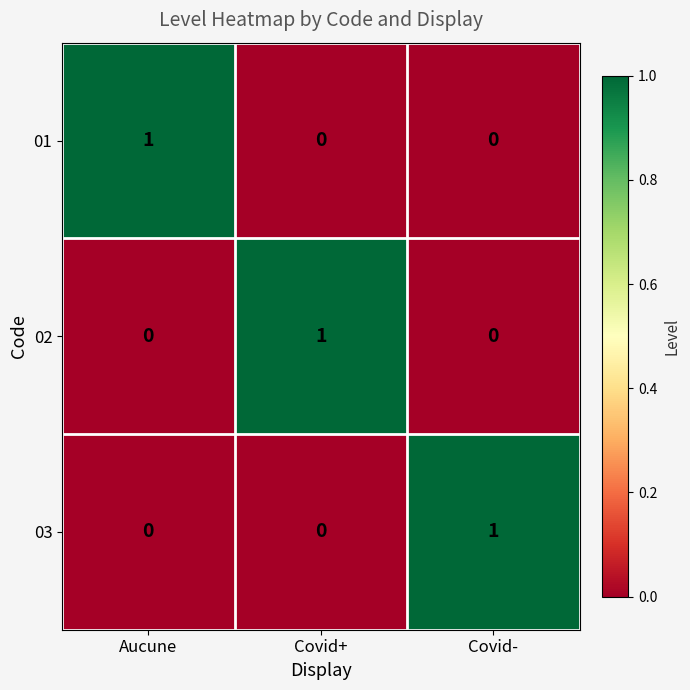

What is the maximum value shown in the chart?

1